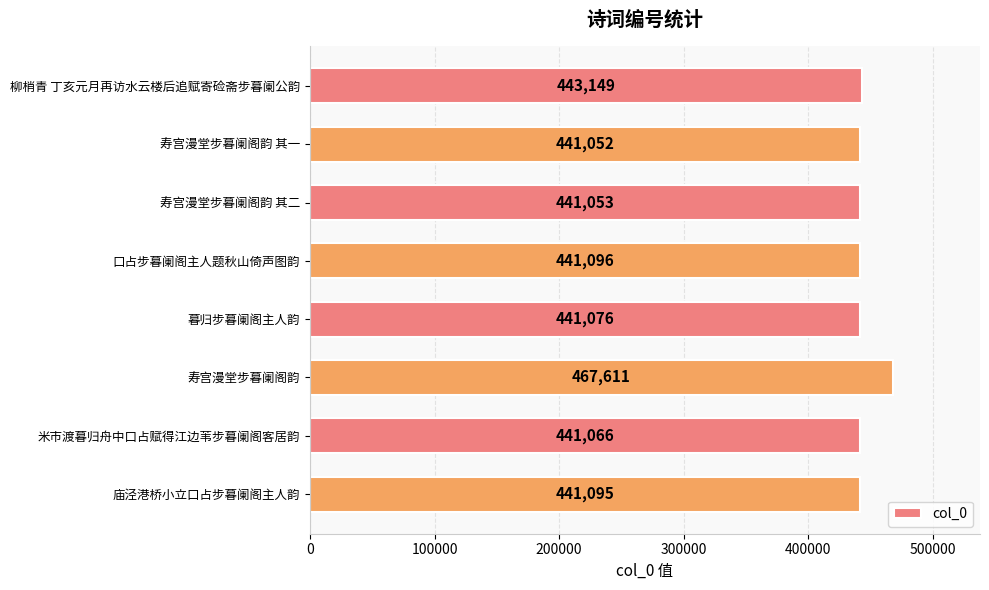

What is the sum of all values?

3557198